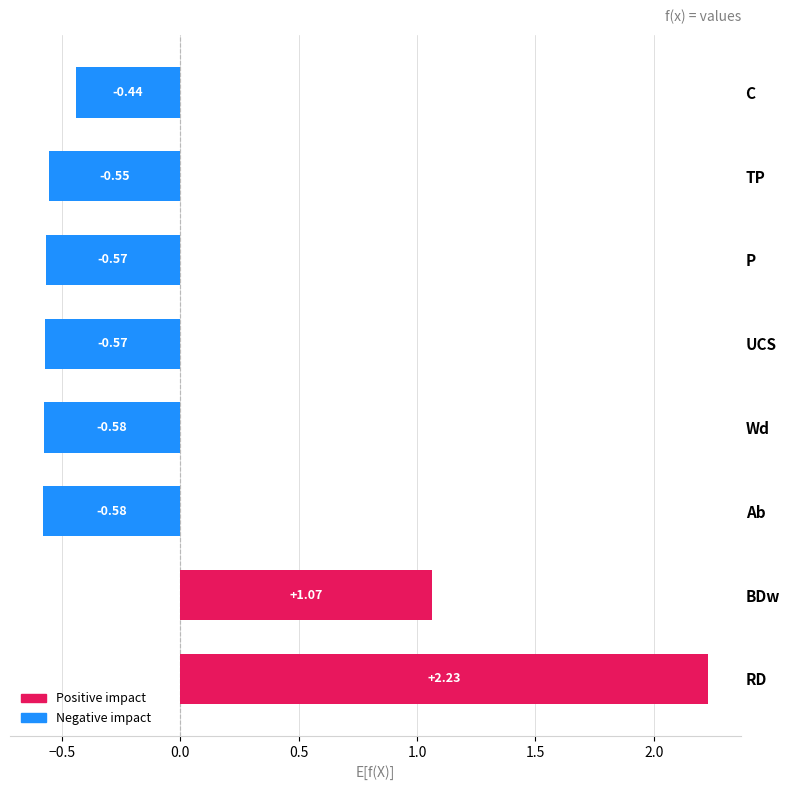

At which category does the chart reach its peak across all series?

RD